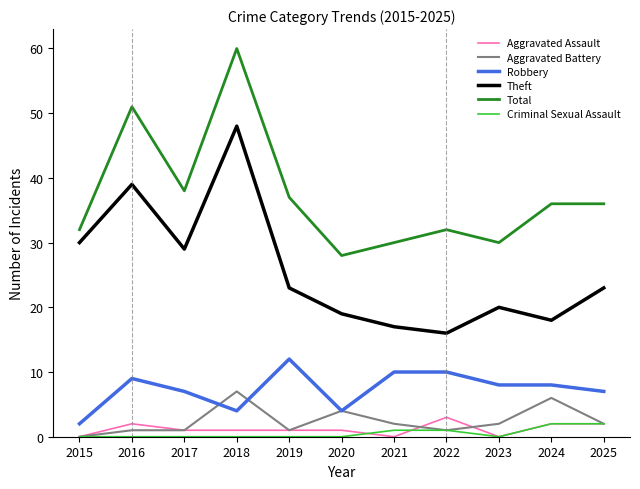

Reading left to right, list all the values displayed in this chart.

Aggravated Assault: 0	2	1	1	1	1	0	3	0	2	2
Aggravated Battery: 0	1	1	7	1	4	2	1	2	6	2
Robbery: 2	9	7	4	12	4	10	10	8	8	7
Theft: 30	39	29	48	23	19	17	16	20	18	23
Total: 32	51	38	60	37	28	30	32	30	36	36
Criminal Sexual Assault: 0	0	0	0	0	0	1	1	0	2	2